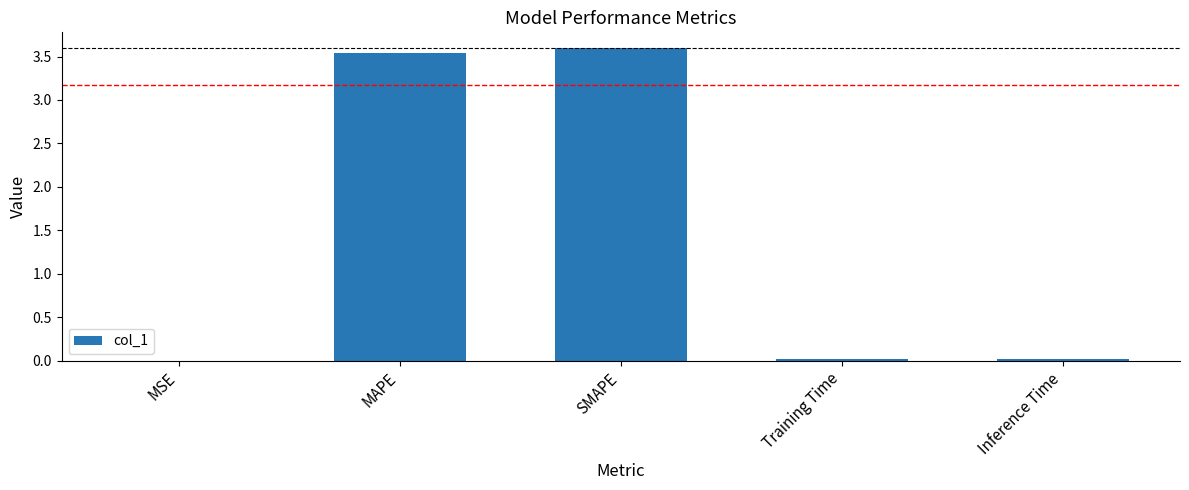

The chart shows a value of 3.5 at MAPE. True or false?

True